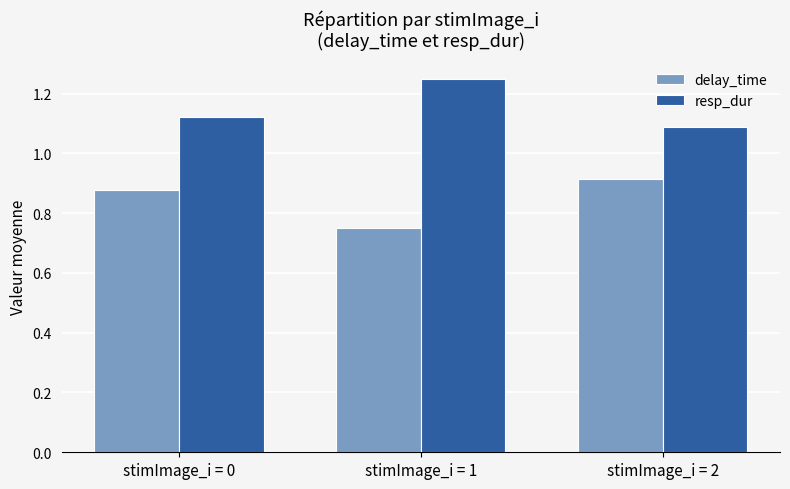

Does the chart contain any negative values?

No